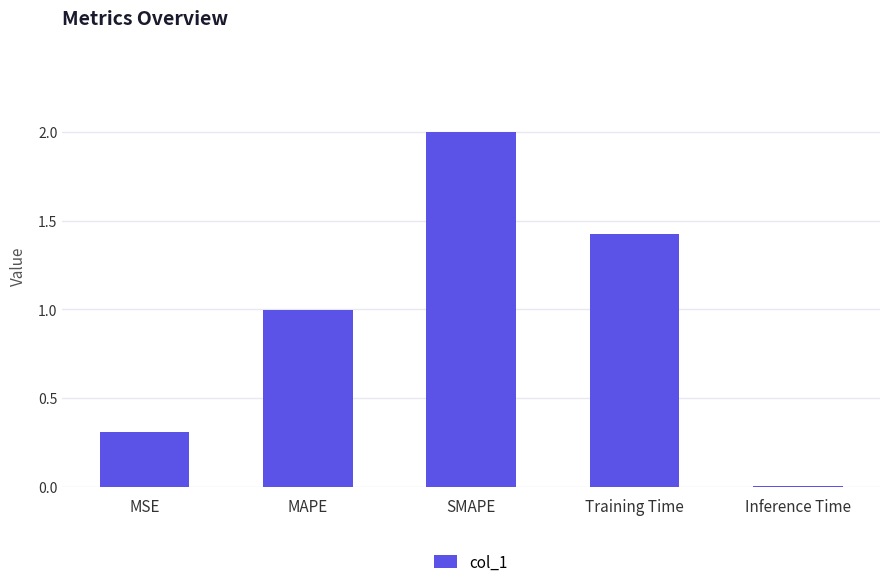

What is the sum of the values at SMAPE and Training Time?

3.4